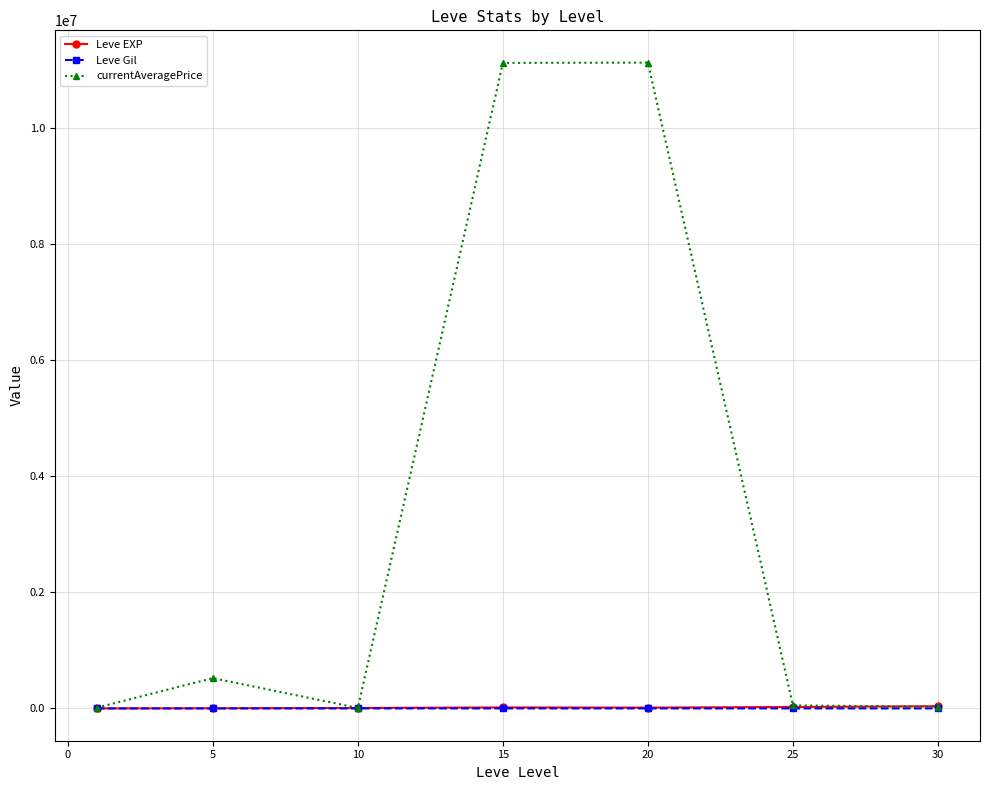

What is the maximum value shown in the chart?

11126556.7